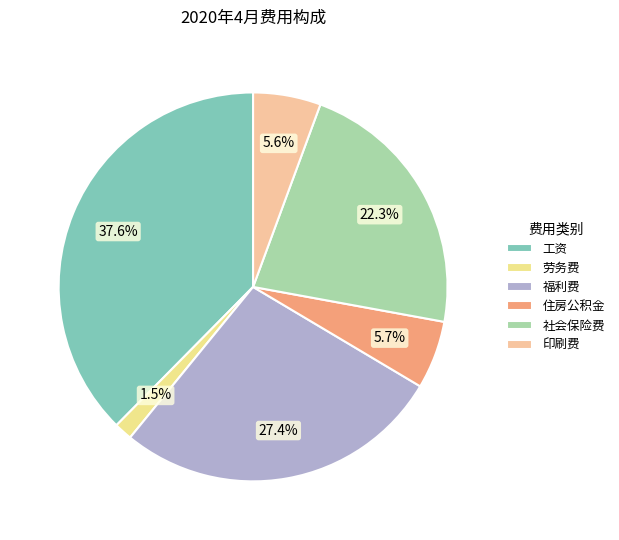

To the nearest percent, what is the difference between the largest and smallest slice percentages?

36%